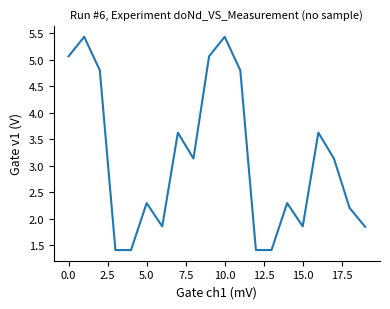

How many lines are shown in the chart?

1